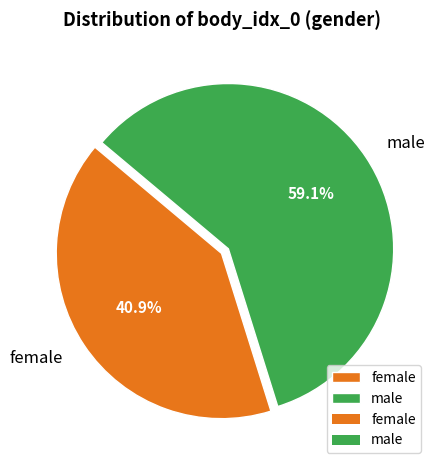

Is there any slice that represents more than half of the pie?

Yes